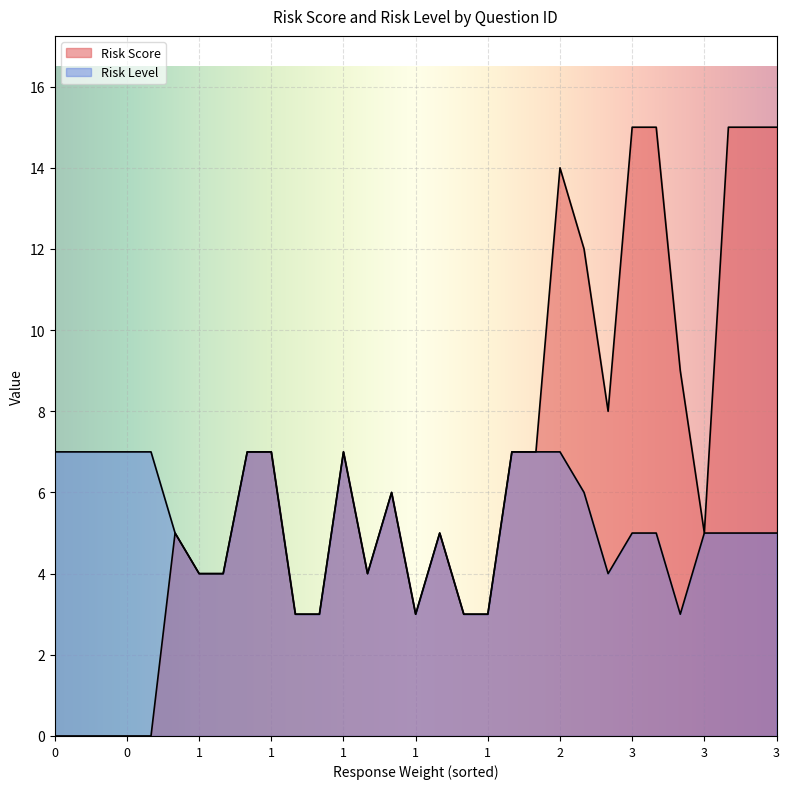

How many interior local valleys does the Response Weight series have?

6